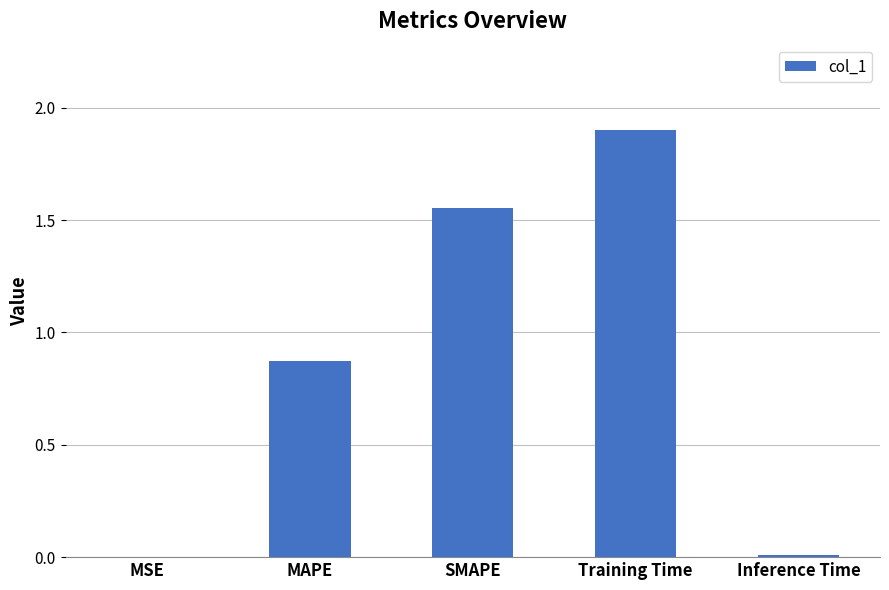

Is it true that the value at Training Time is 1.9?

True